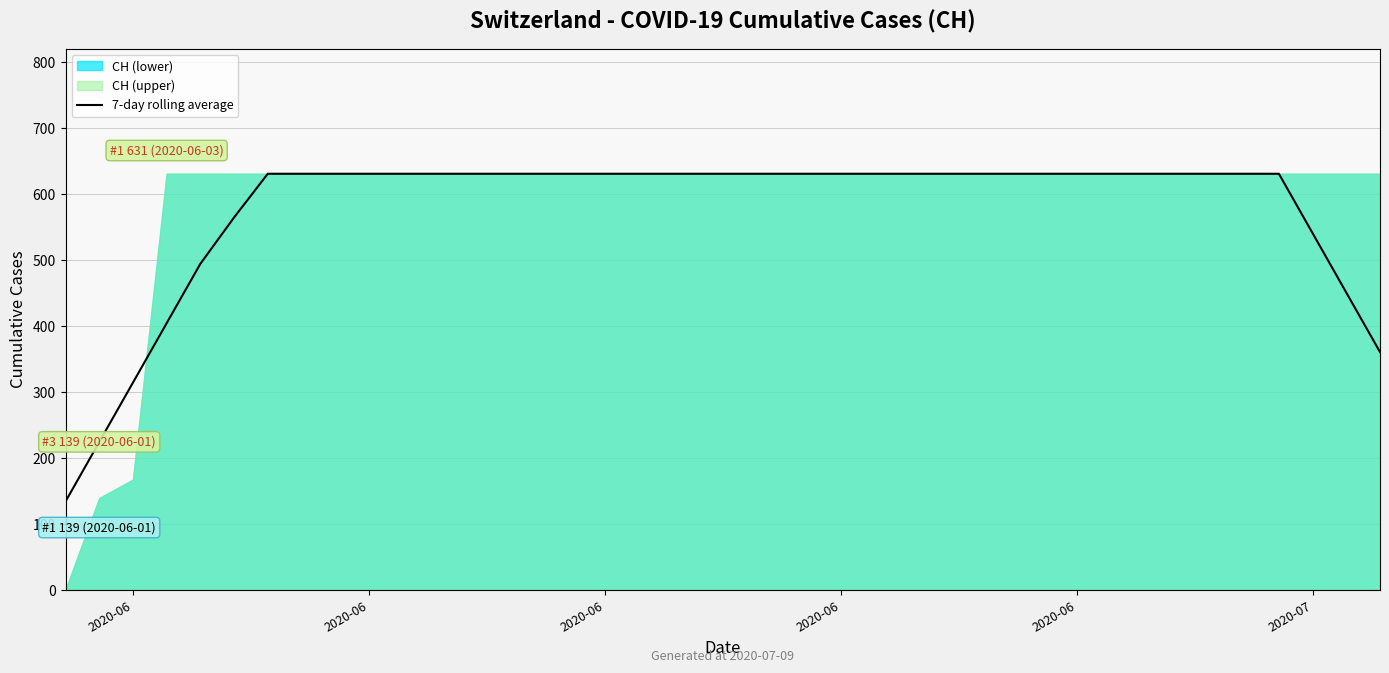

What is the maximum value shown in the chart?

631.0